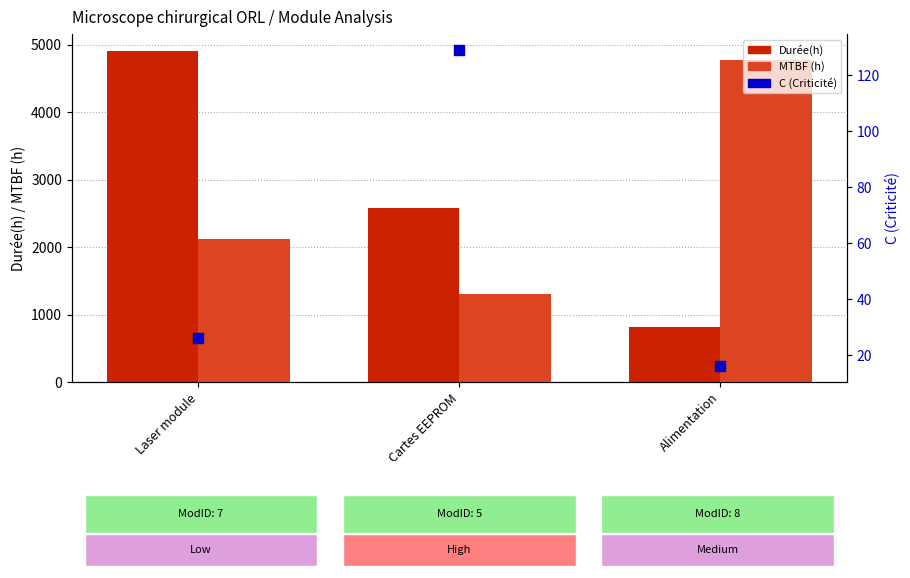

At how many categories does at least one series exceed 4518?

2